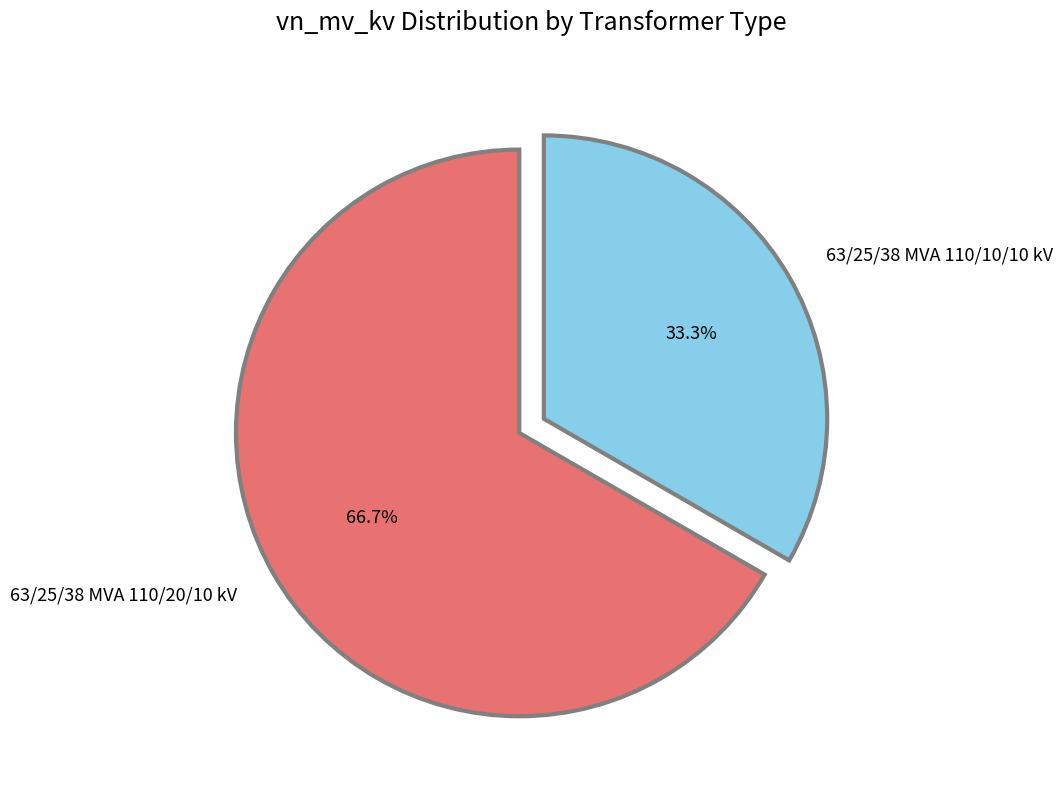

To the nearest percent, what portion does 63/25/38 MVA 110/20/10 kV represent?

67%